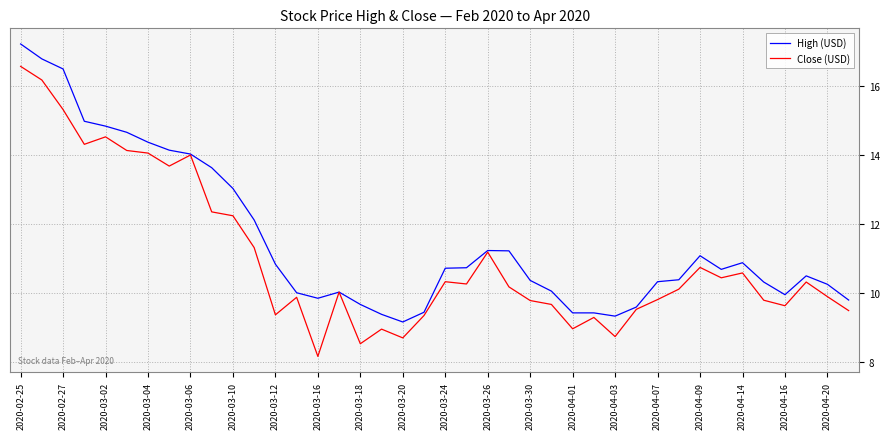

Which series has the largest total across all categories?

High (USD)